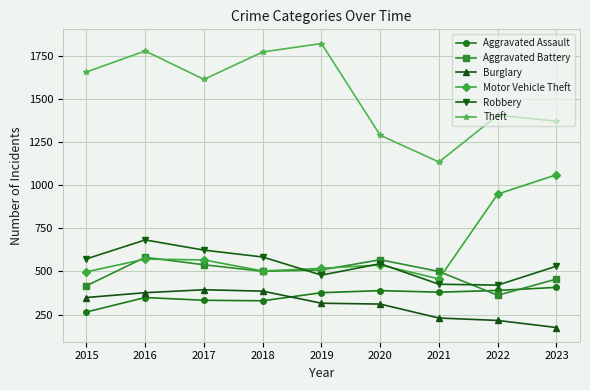

Which series has the widest spread of values?

Theft